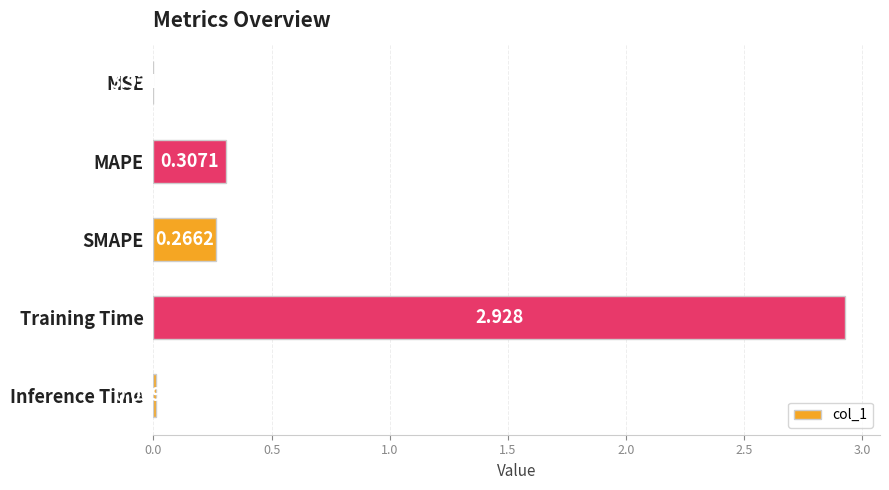

At which label is the value closest to 1?

MAPE